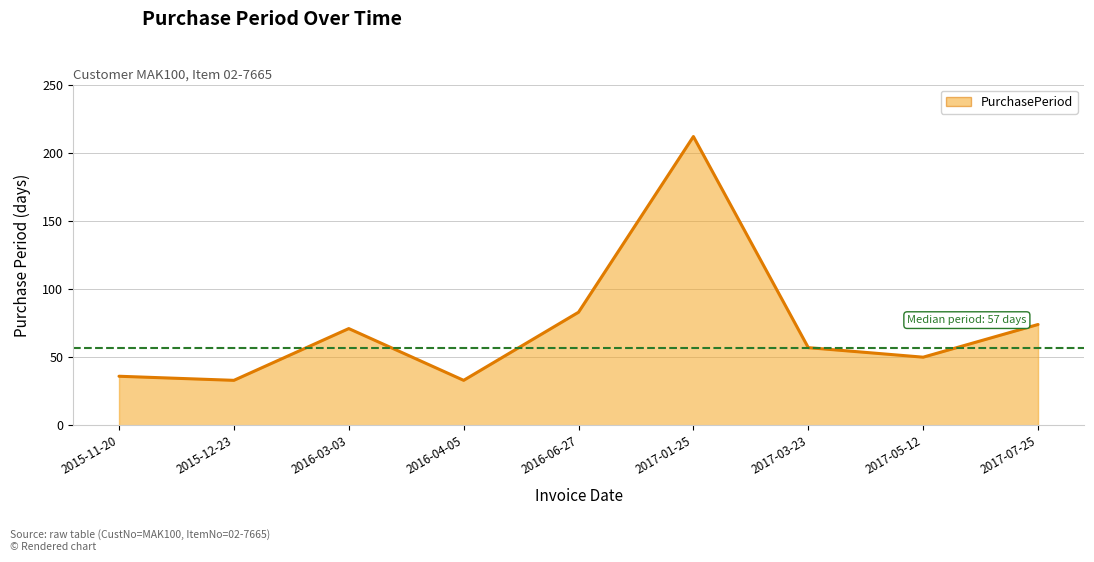

What is the minimum value shown in the chart?

33